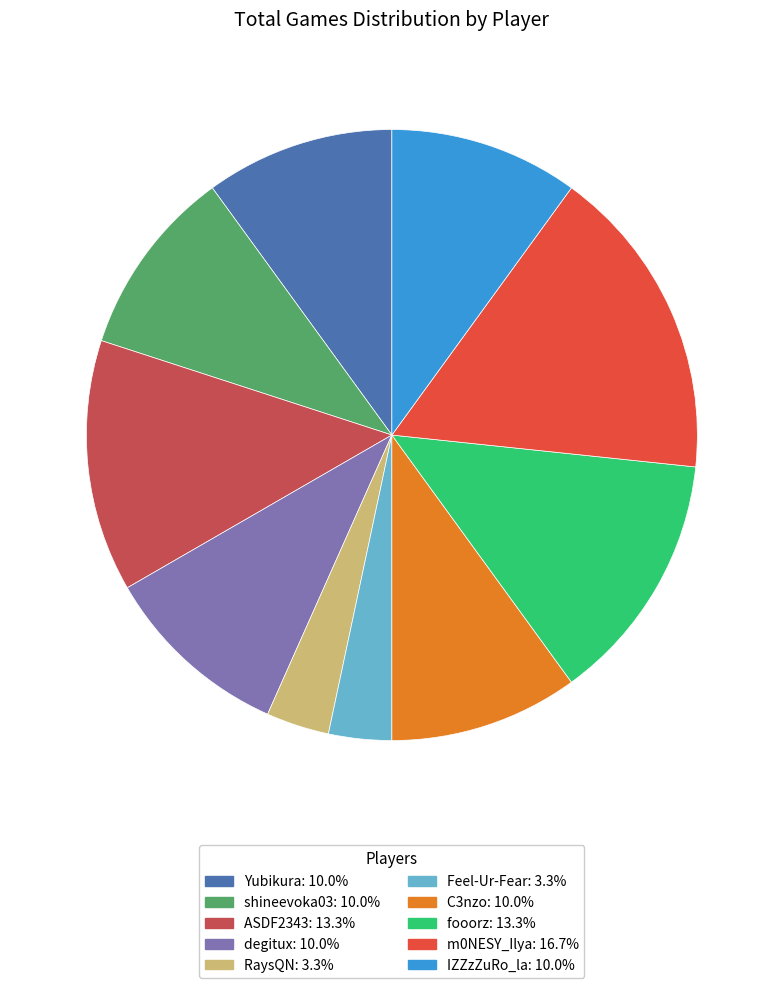

How many segments does this pie chart have?

10